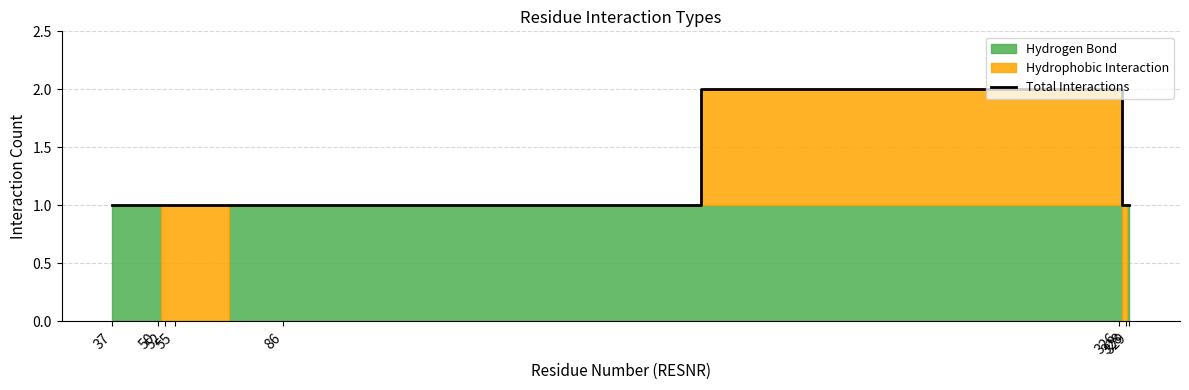

What is the value of the 8th point from the left?

1